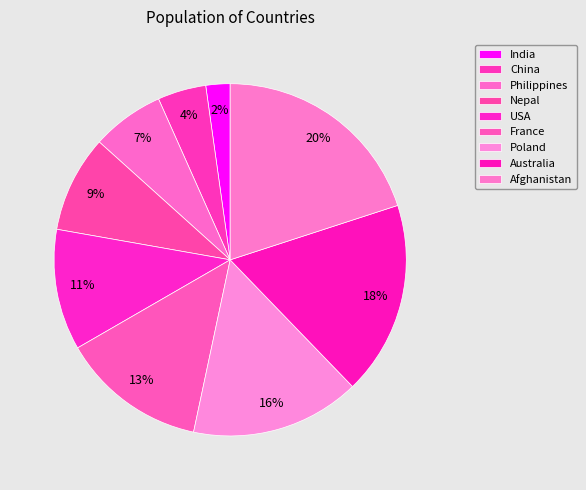

True or false: USA accounts for 17% of the total.

False